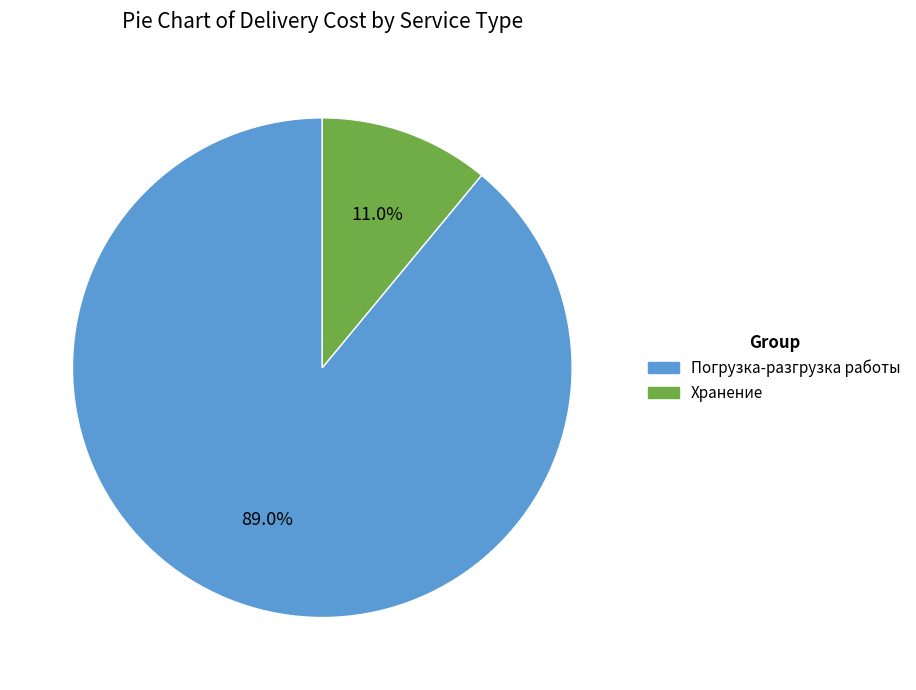

Which has a higher value, Погрузка-разгрузка работы or Хранение?

Погрузка-разгрузка работы